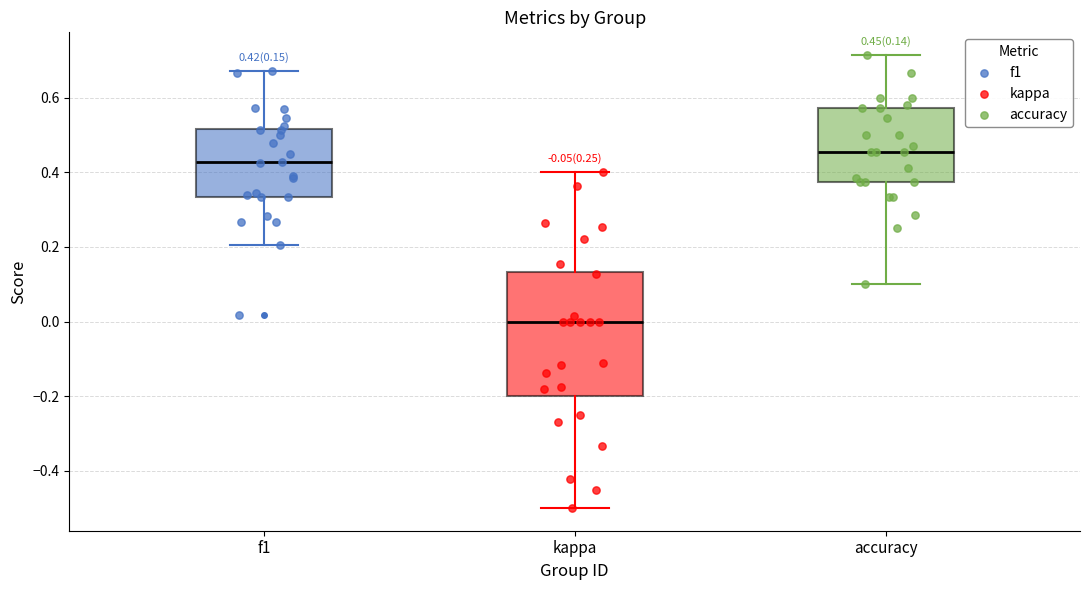

Which box is the tallest, from its lower edge to its upper edge?

kappa